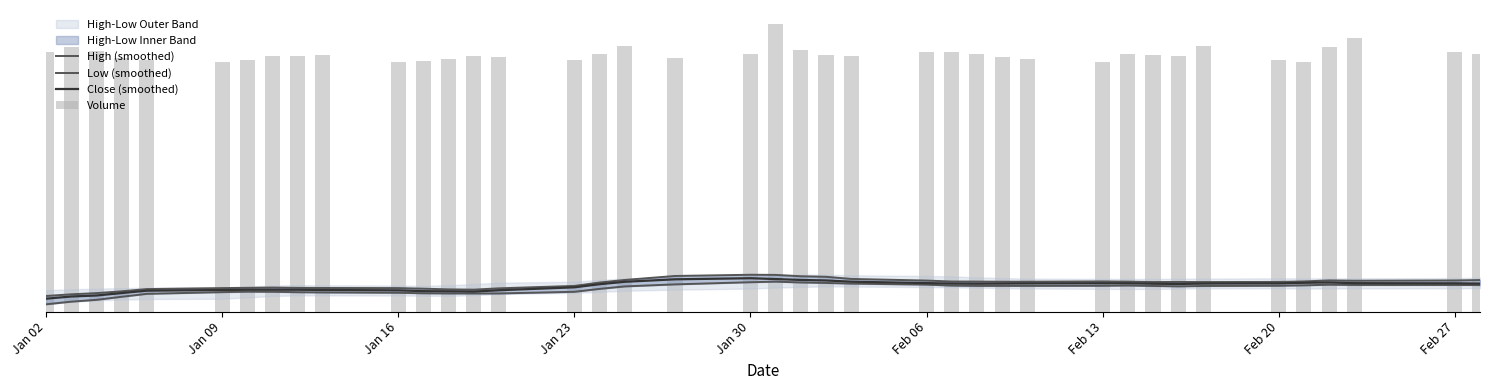

Where is Low (smoothed) nearest to the value 2692?

Jan 16